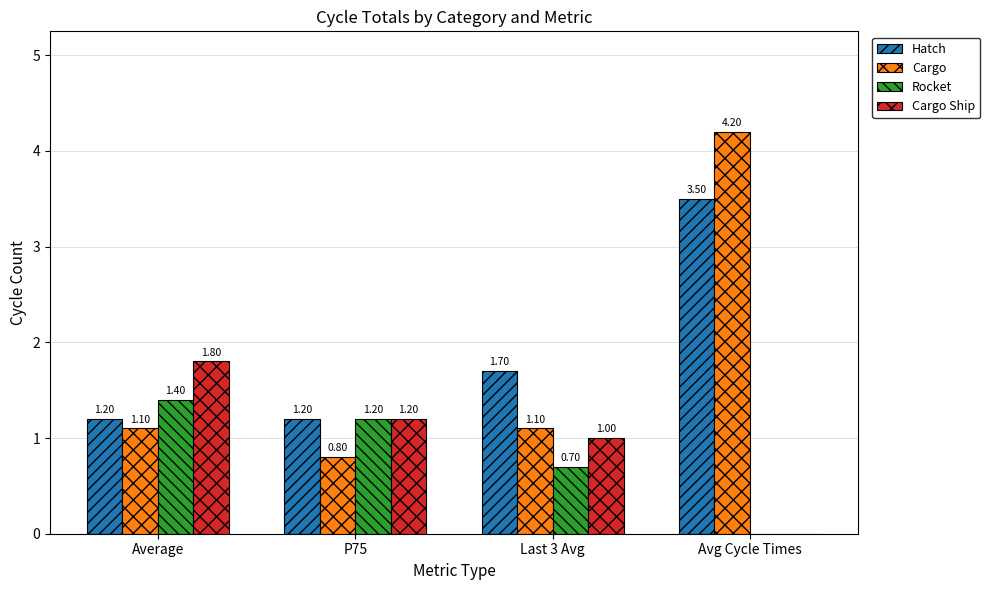

Where does the Rocket series first go above 1?

Average